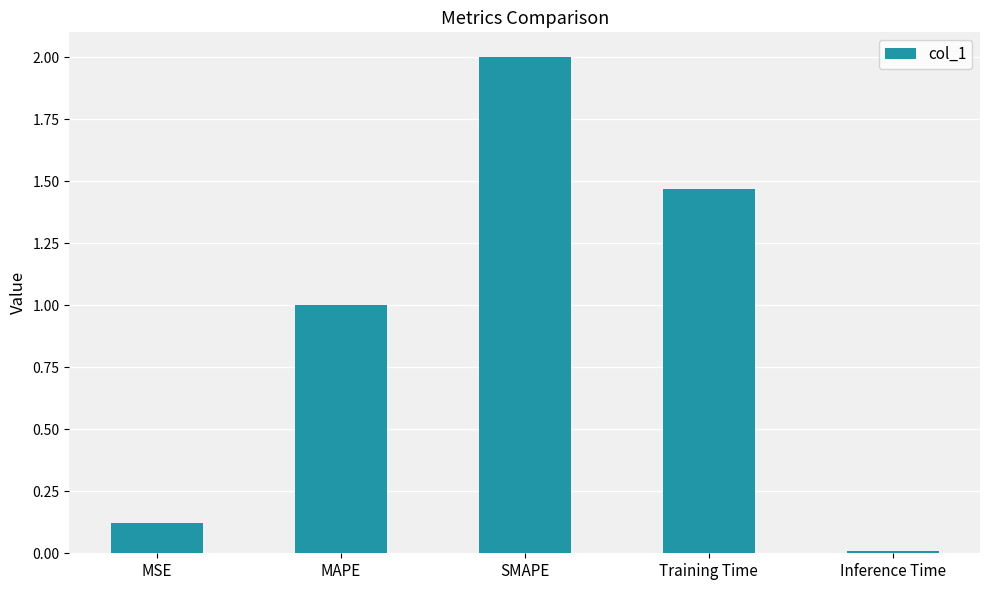

How many data points are less than 1?

2